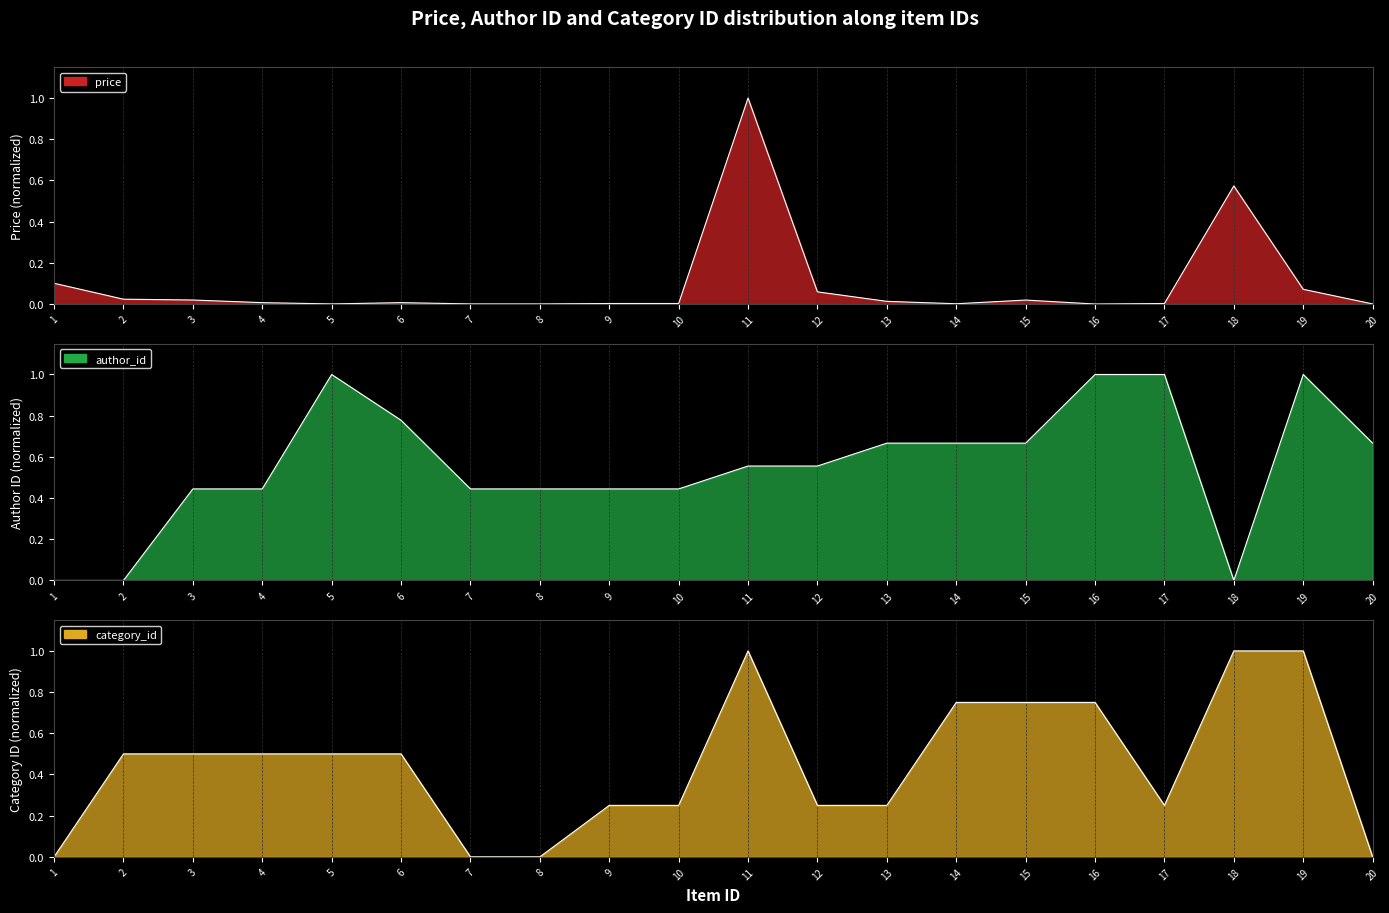

Which series changed the most between 9 and 18?

category_id